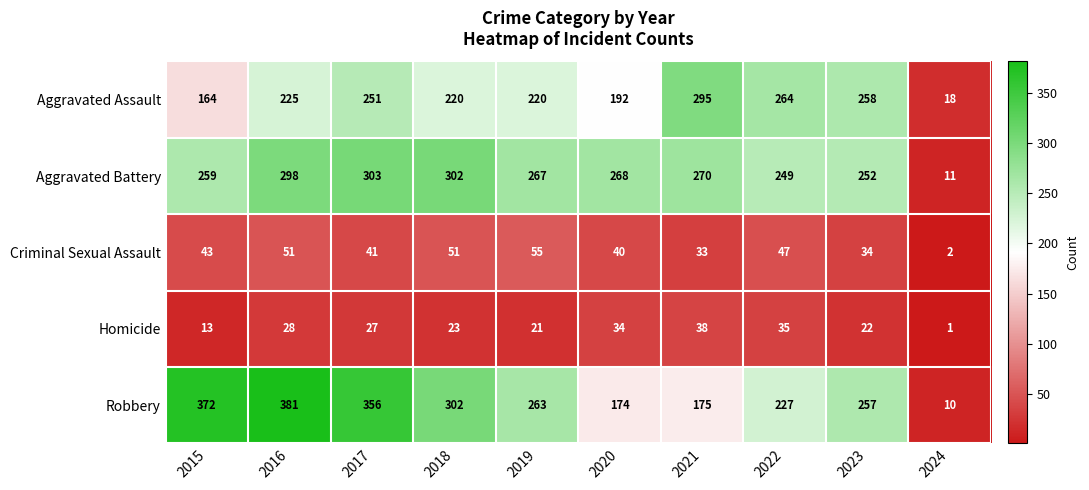

Where is Criminal Sexual Assault nearest to the value 28?

2021